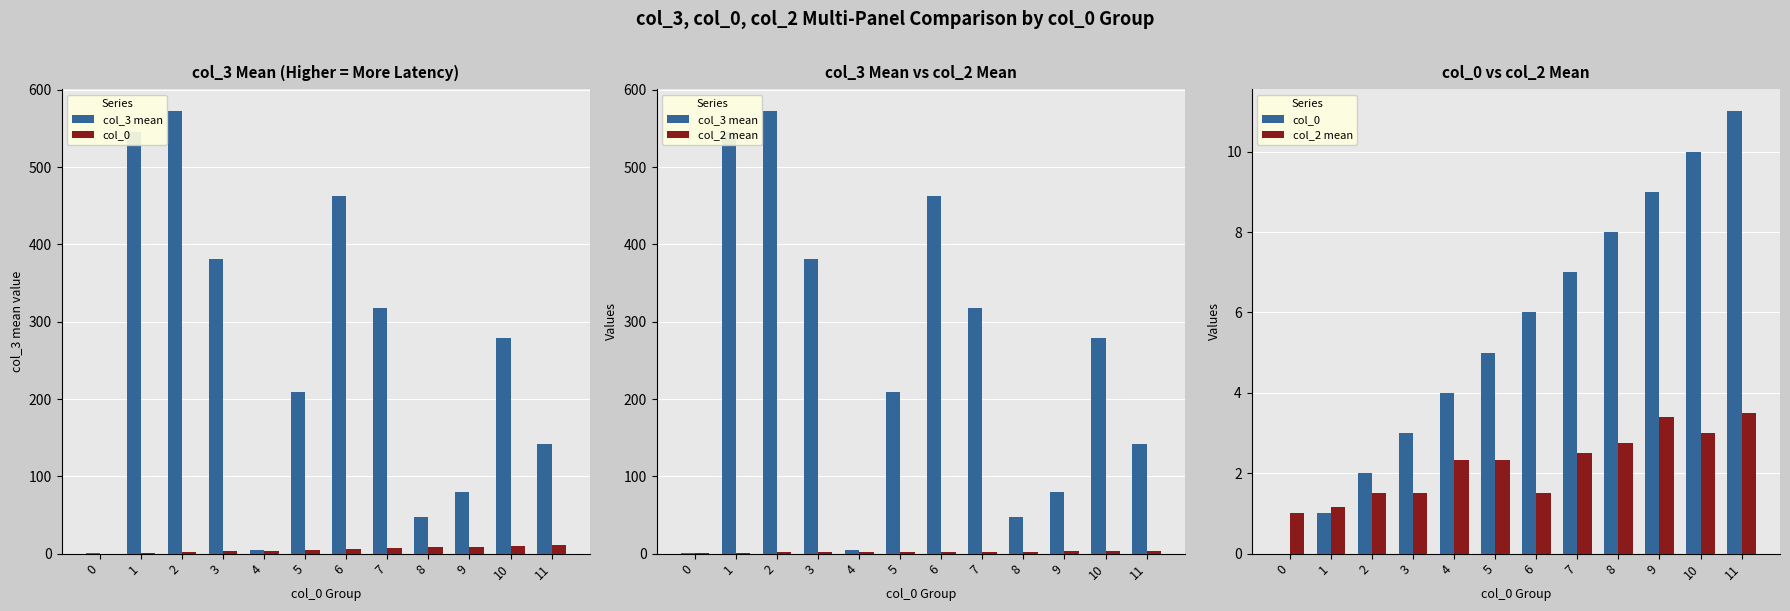

What is the highest value of the col_0 series?

11.0